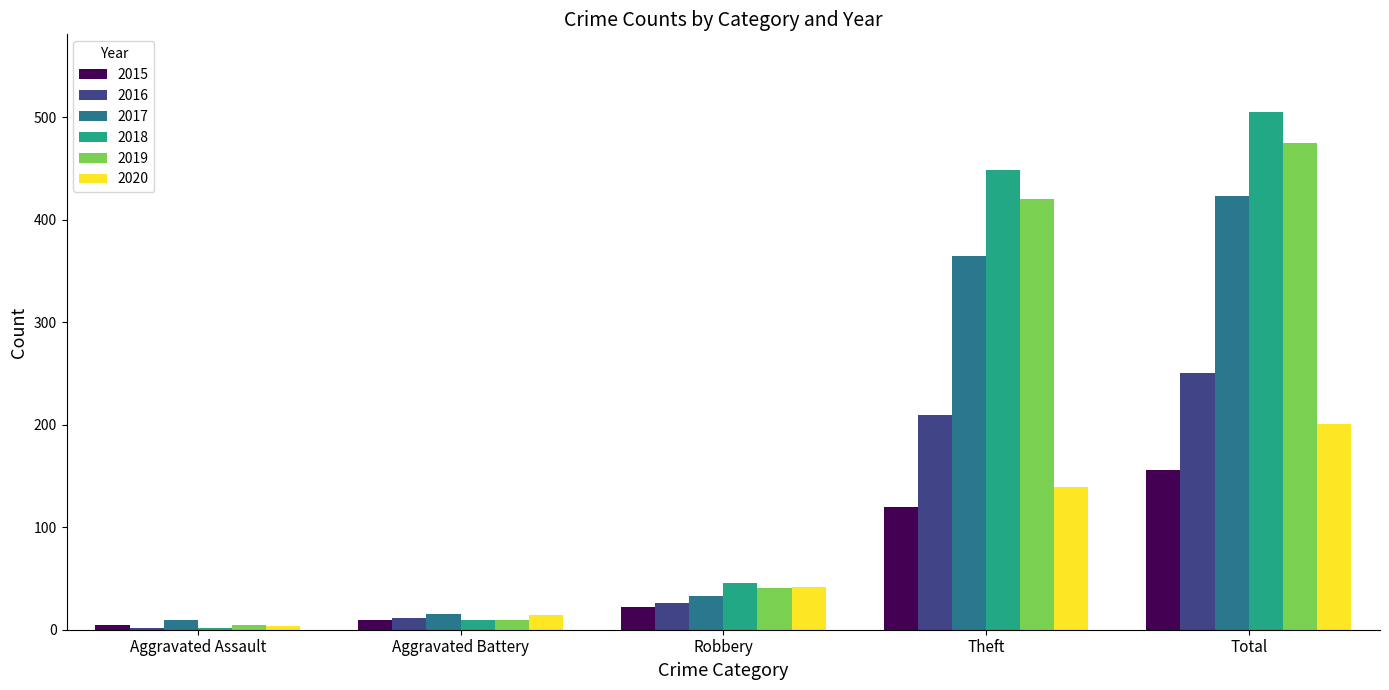

How many bars are there in each group?

6